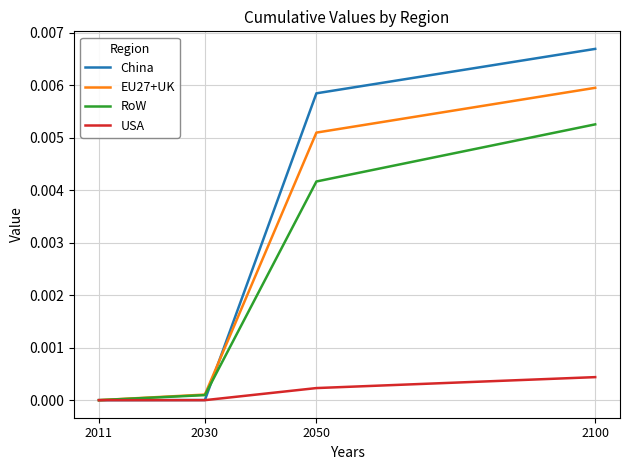

The value of China at 2050 is 0.0. True or false?

True